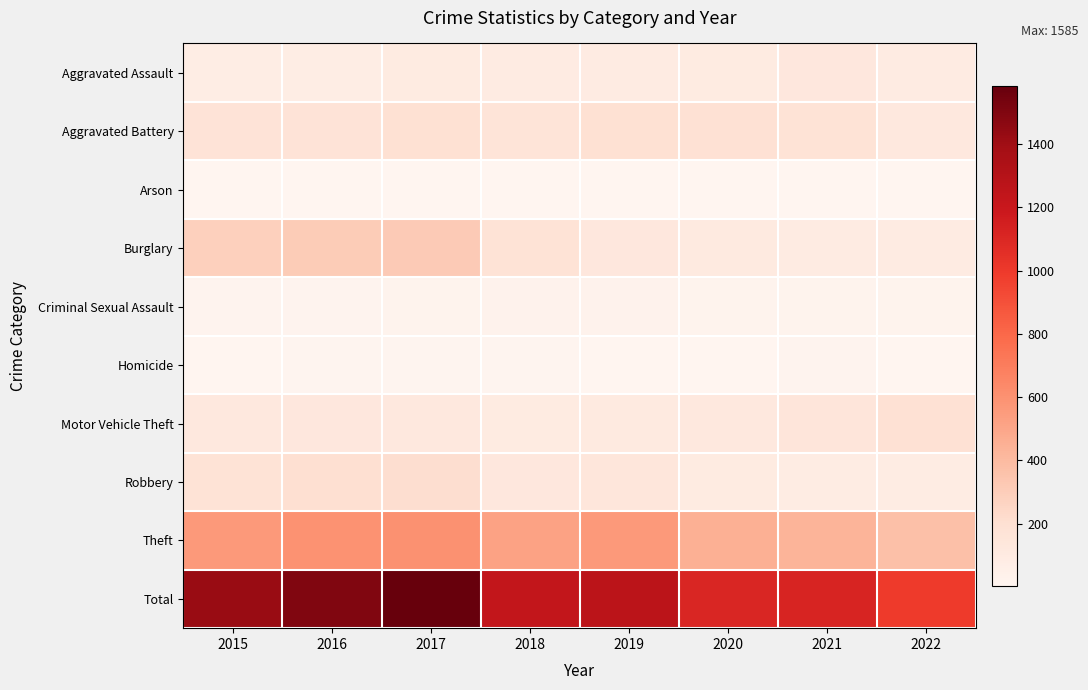

Reading left to right, what are all the values shown in this chart?

Aggravated Assault: 2015=79	2016=79	2017=99	2018=93	2019=91	2020=99	2021=131	2022=95
Aggravated Battery: 2015=169	2016=164	2017=194	2018=160	2019=193	2020=186	2021=175	2022=121
Arson: 2015=8	2016=3	2017=4	2018=6	2019=4	2020=5	2021=3	2022=9
Burglary: 2015=286	2016=307	2017=318	2018=176	2019=127	2020=104	2021=92	2022=92
Criminal Sexual Assault: 2015=21	2016=20	2017=23	2018=33	2019=31	2020=24	2021=25	2022=25
Homicide: 2015=7	2016=10	2017=13	2018=12	2019=8	2020=9	2021=19	2022=9
Motor Vehicle Theft: 2015=121	2016=128	2017=122	2018=96	2019=107	2020=123	2021=149	2022=188
Robbery: 2015=172	2016=196	2017=213	2018=132	2019=143	2020=101	2021=88	2022=86
Theft: 2015=561	2016=594	2017=599	2018=521	2019=563	2020=453	2021=435	2022=370
Total: 2015=1424	2016=1501	2017=1585	2018=1229	2019=1267	2020=1104	2021=1117	2022=995